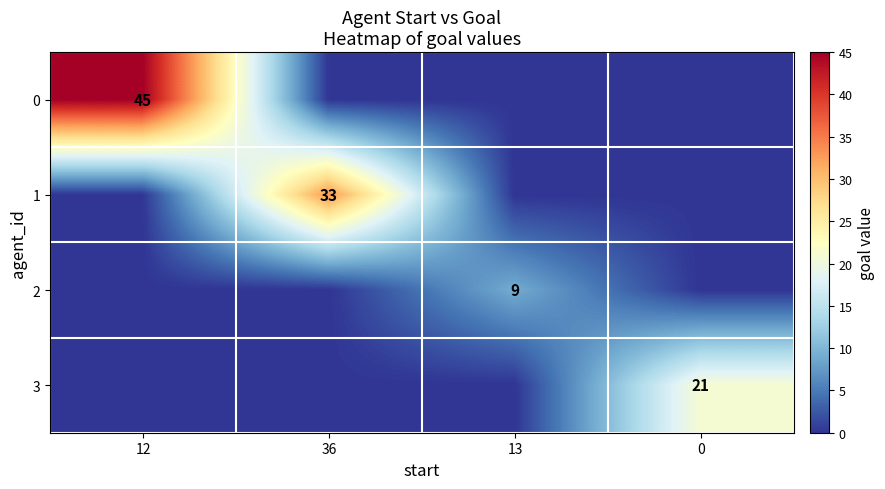

The 3 series shows 9 at 0. True or false?

False